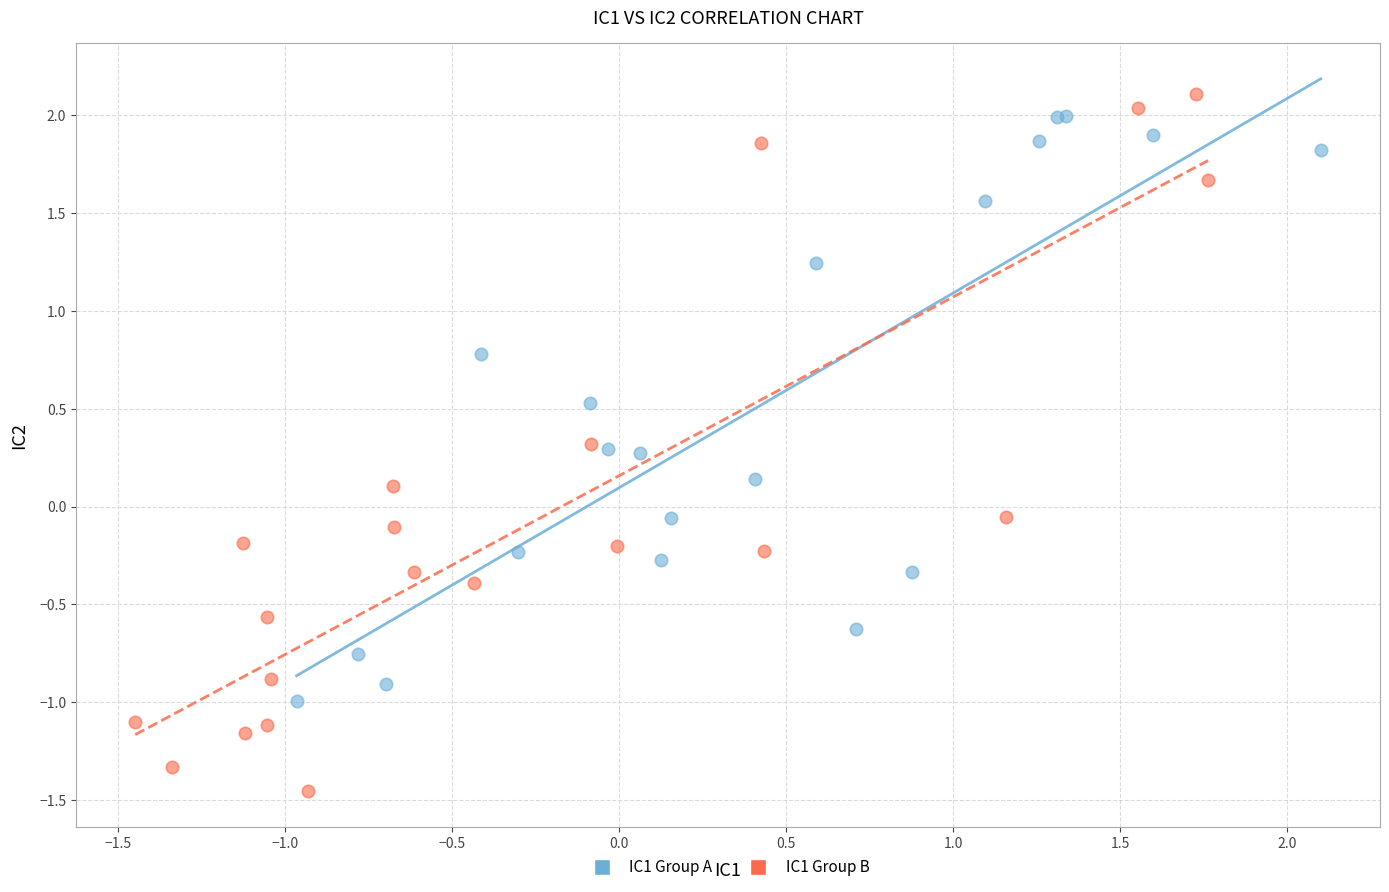

Which series contains the lowest Y value?

IC1 Group B